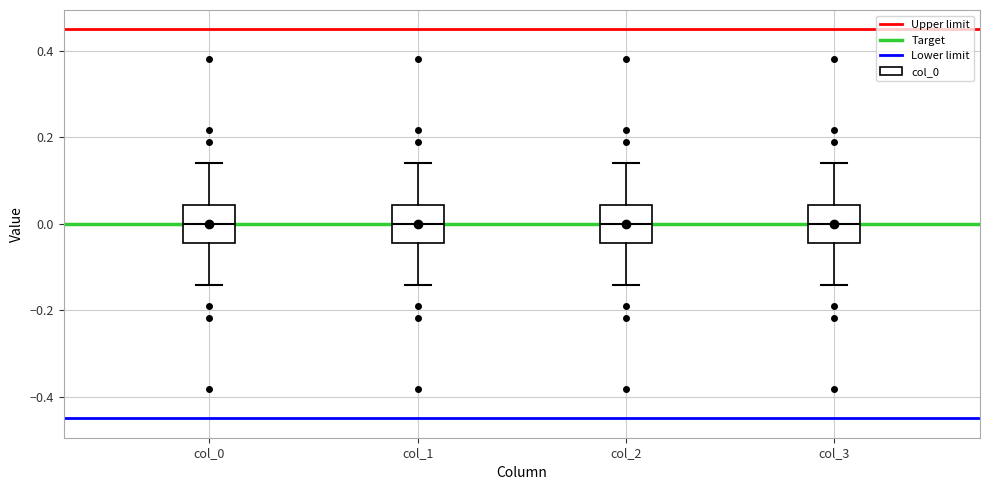

Reading left to right, transcribe this box plot: for each box, give where its median line is, the range the box spans, and where its two whiskers end, as read against the y-axis. The values are not printed on the chart, so give them approximately, as read against the axis.

col_0: median 0.00, box -0.04 to 0.04, whiskers -0.14 to 0.14
col_1: median 0.00, box -0.04 to 0.04, whiskers -0.14 to 0.14
col_2: median 0.00, box -0.04 to 0.04, whiskers -0.14 to 0.14
col_3: median 0.00, box -0.04 to 0.04, whiskers -0.14 to 0.14